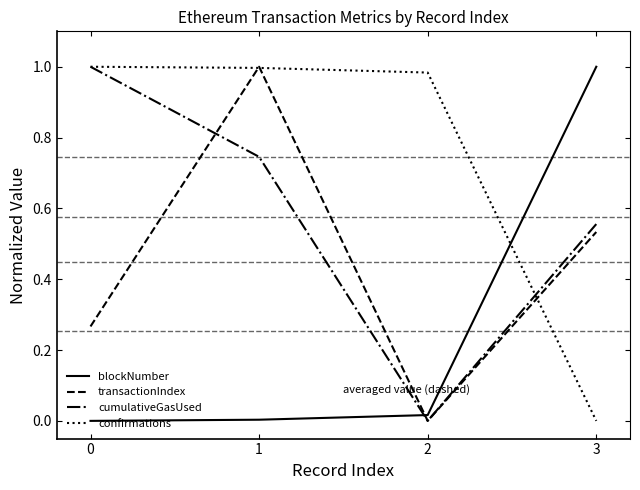

What is the sum of the transactionIndex values at 0 and 3?

0.8